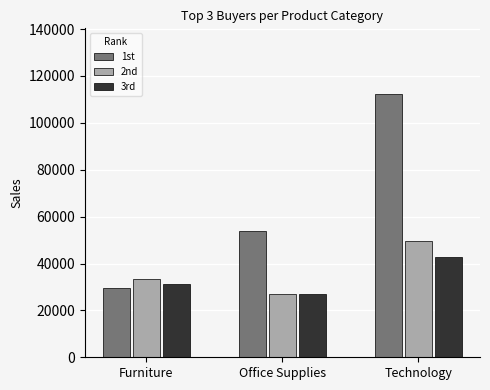

What is the greatest value displayed?

112265.7